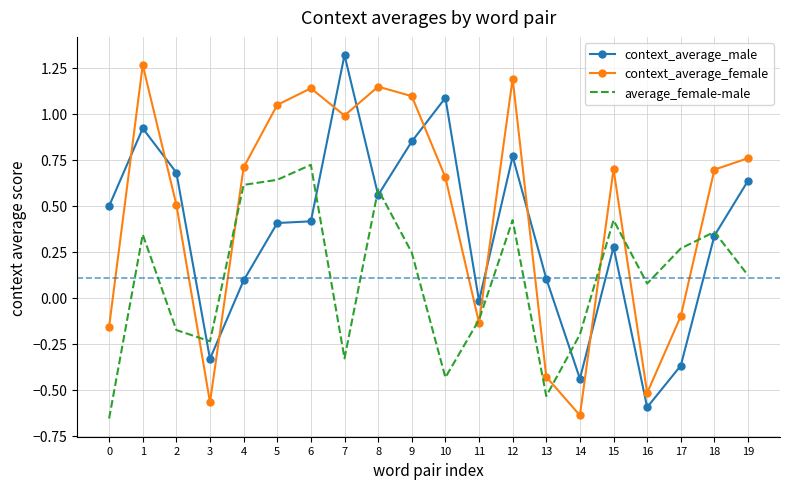

Which series ends up on top after the final intersection of context_average_female and context_average_male?

context_average_female